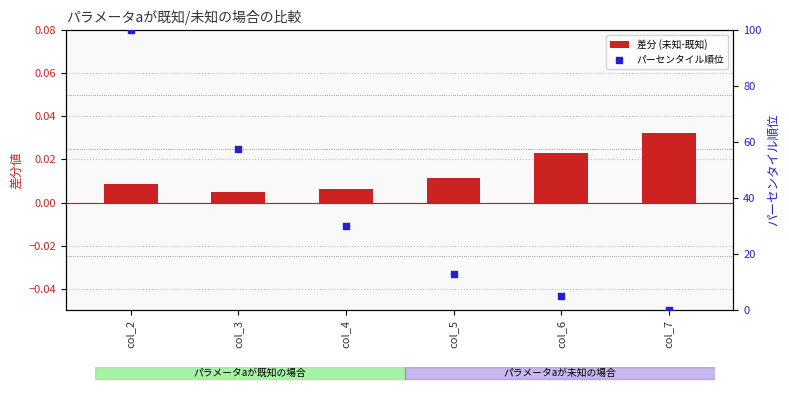

What are all the series names shown in the legend?

差分 (未知-既知), パーセンタイル順位